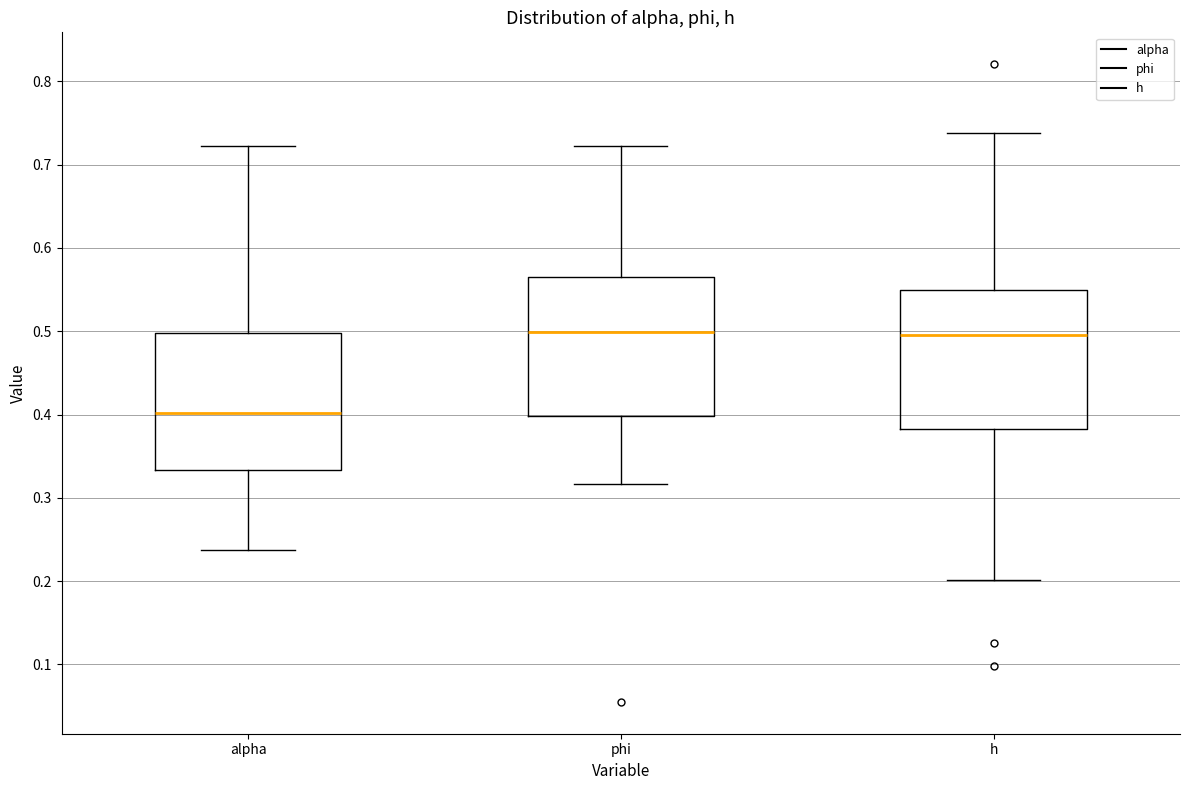

Reading left to right, transcribe this box plot: for each box, give where its median line is, the range the box spans, and where its two whiskers end, as read against the y-axis. The values are not printed on the chart, so give them approximately, as read against the axis.

alpha: median 0.40, box 0.33 to 0.50, whiskers 0.24 to 0.72
phi: median 0.50, box 0.40 to 0.57, whiskers 0.32 to 0.72
h: median 0.50, box 0.38 to 0.55, whiskers 0.20 to 0.74